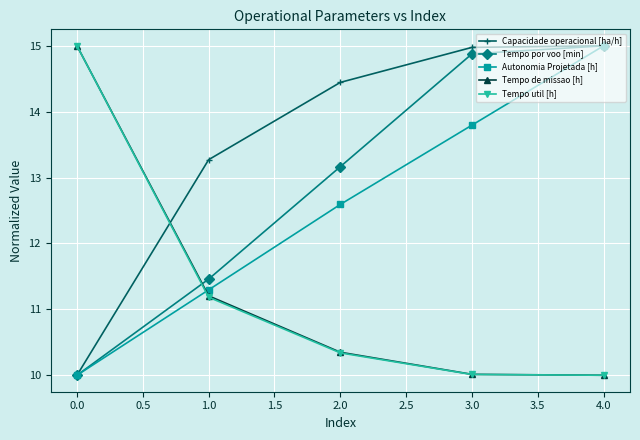

What is the label of the 1st point from the left?

0.0